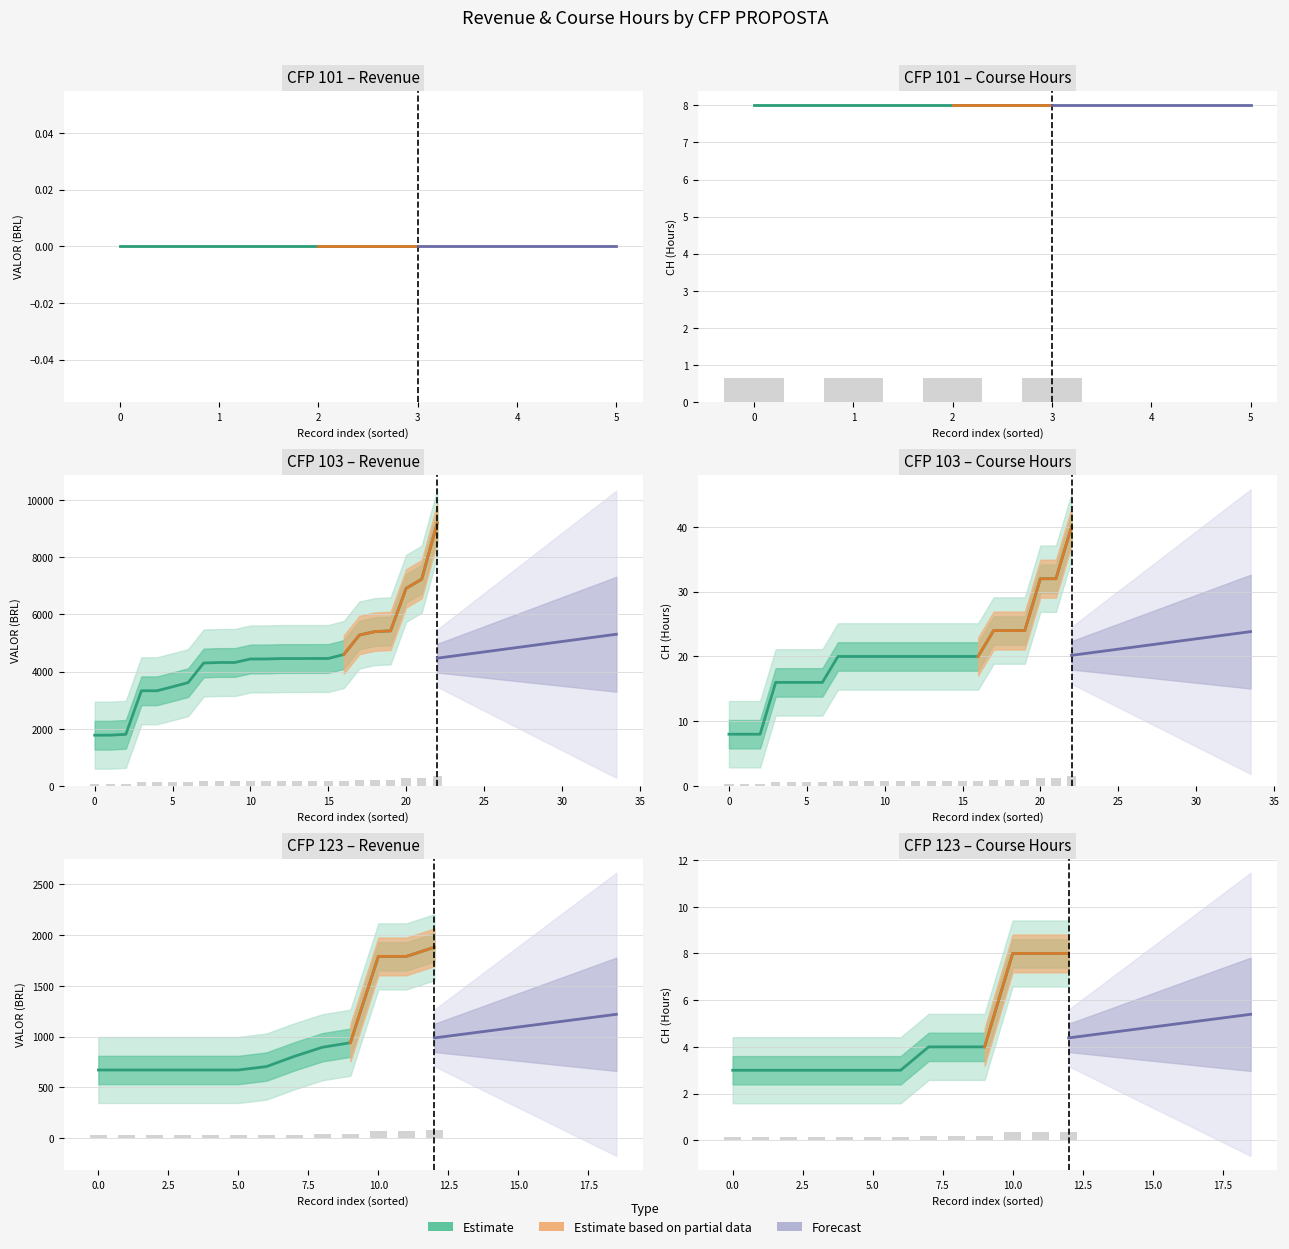

Between 103 and 103, which is larger?

103